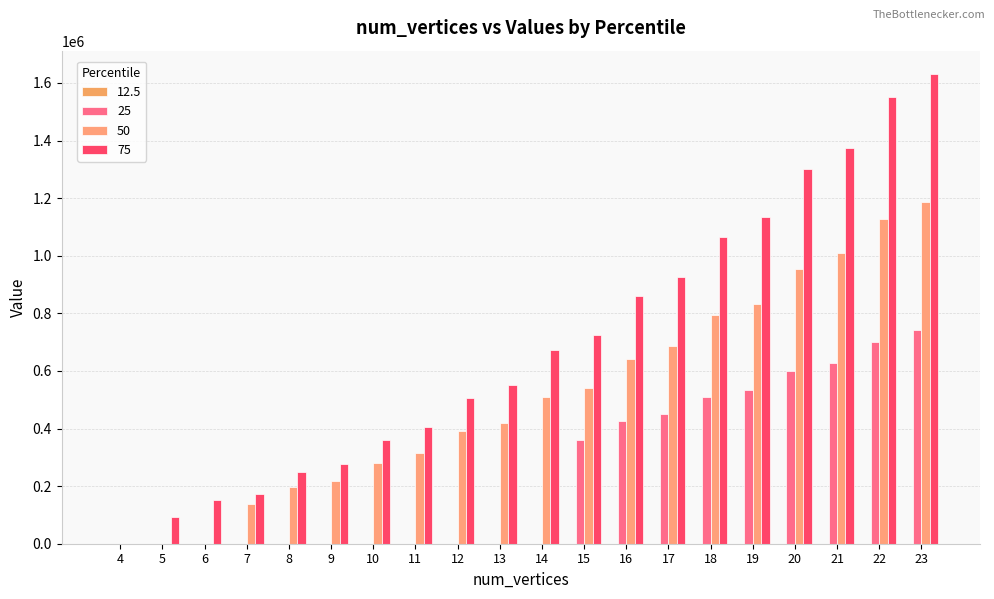

At how many categories does at least one series exceed 146242?

18